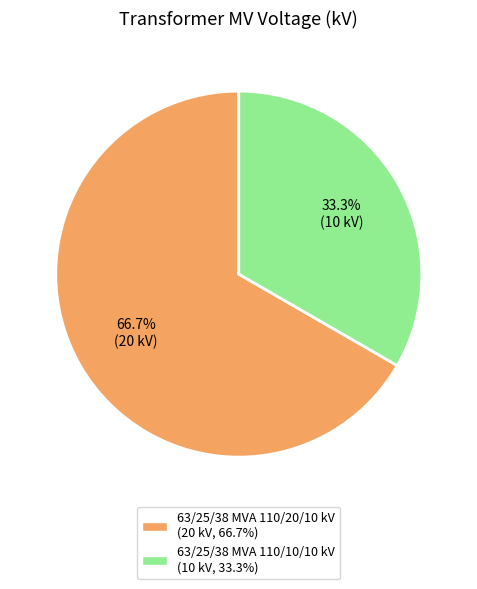

To the nearest percent, what is the difference between the largest and smallest slice percentages?

33%